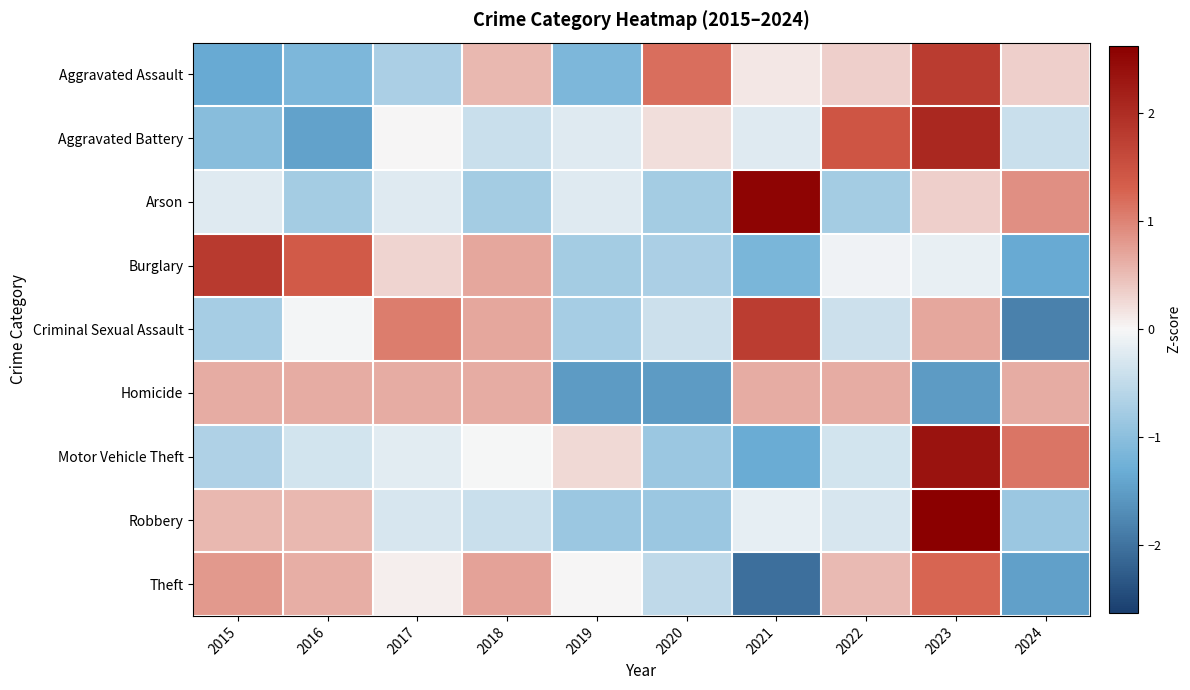

Which series has the largest range (max minus min)?

Motor Vehicle Theft